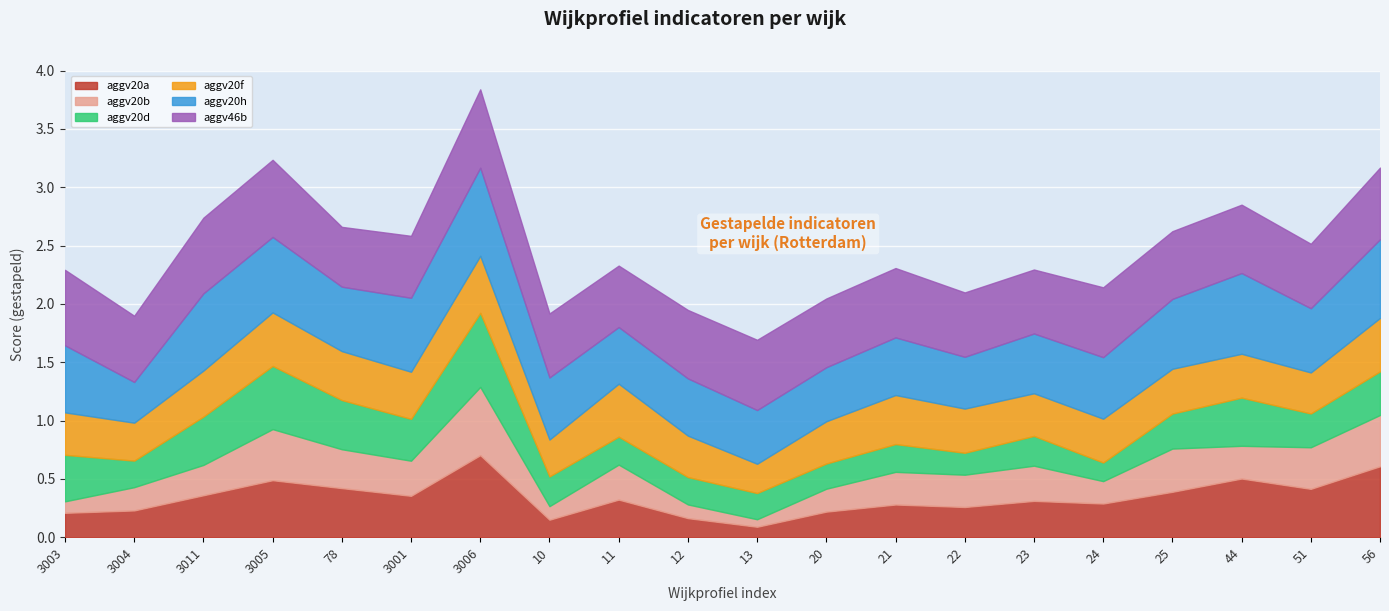

Where is the first local minimum for aggv20b?

3001